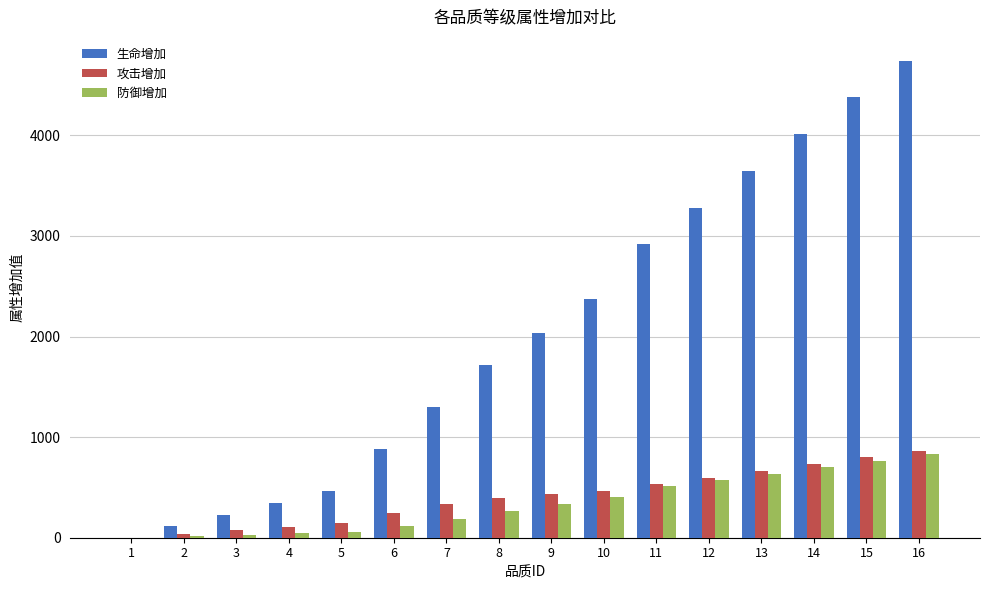

What is the highest value of the 防御增加 series?

829